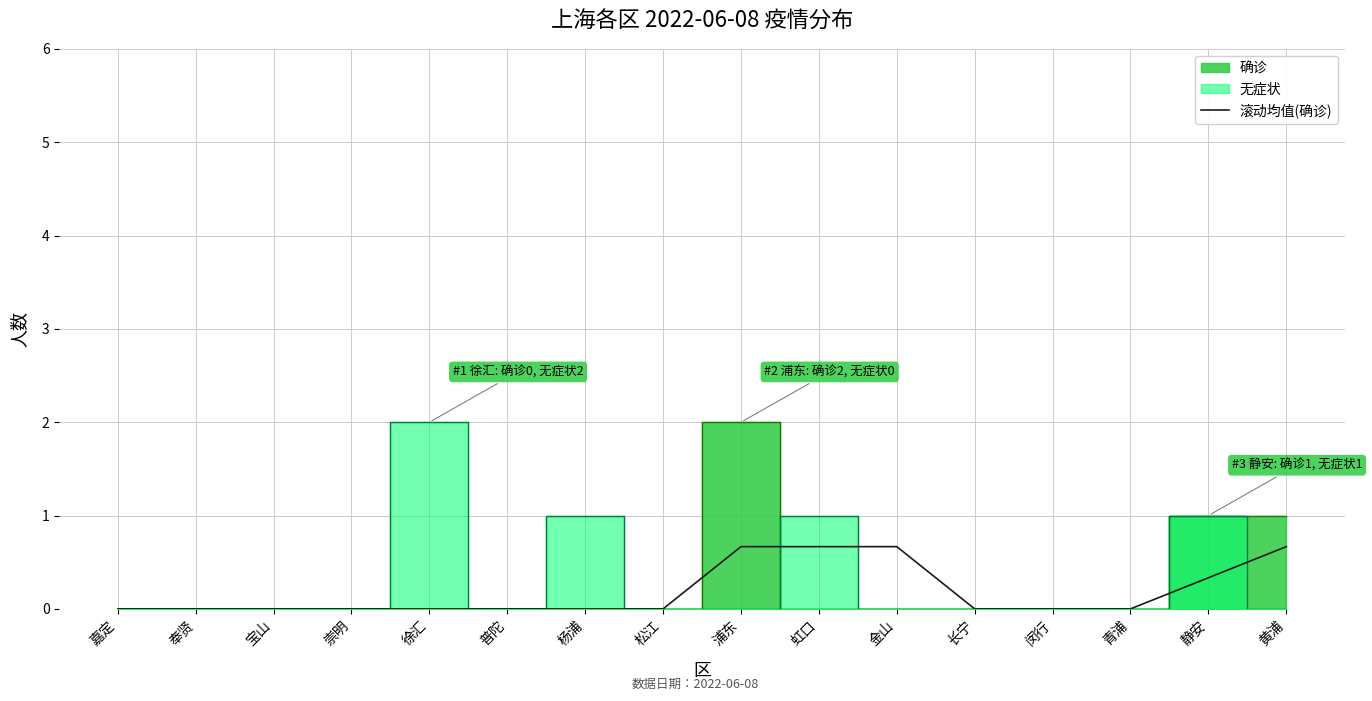

At which category does the chart reach its minimum across all series?

嘉定